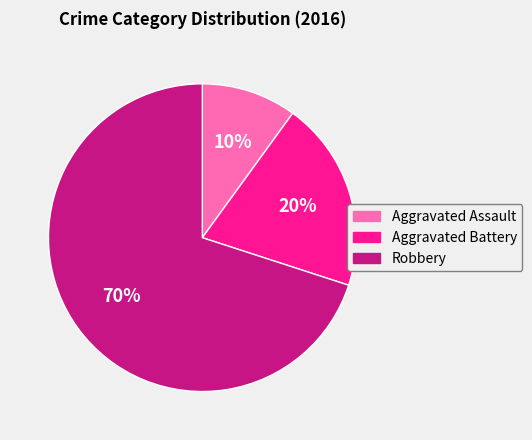

How many segments does this pie chart have?

3